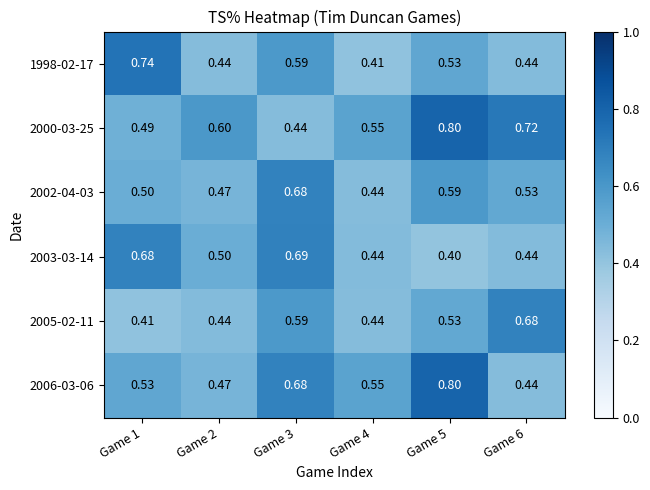

Is the value of 1998-02-17 at Game 5 greater than the value of 2000-03-25 at Game 4?

No